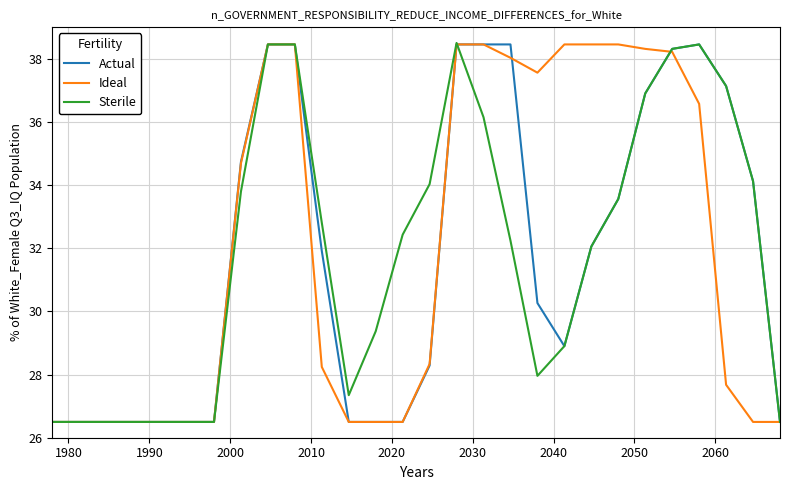

What is the maximum value shown in the chart?

38.5